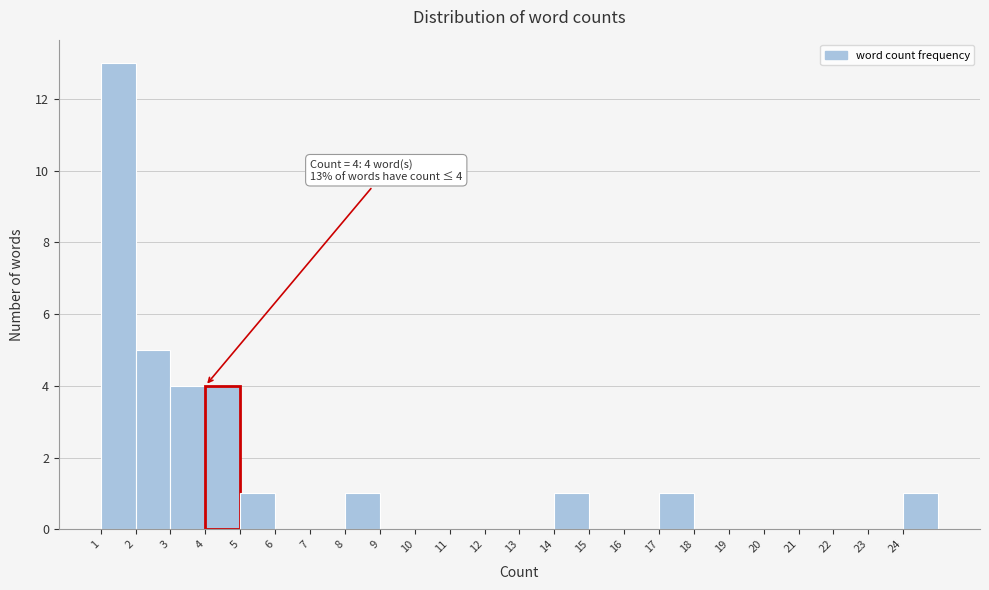

Over which range of the x-axis is the bar tallest?

1 to 2